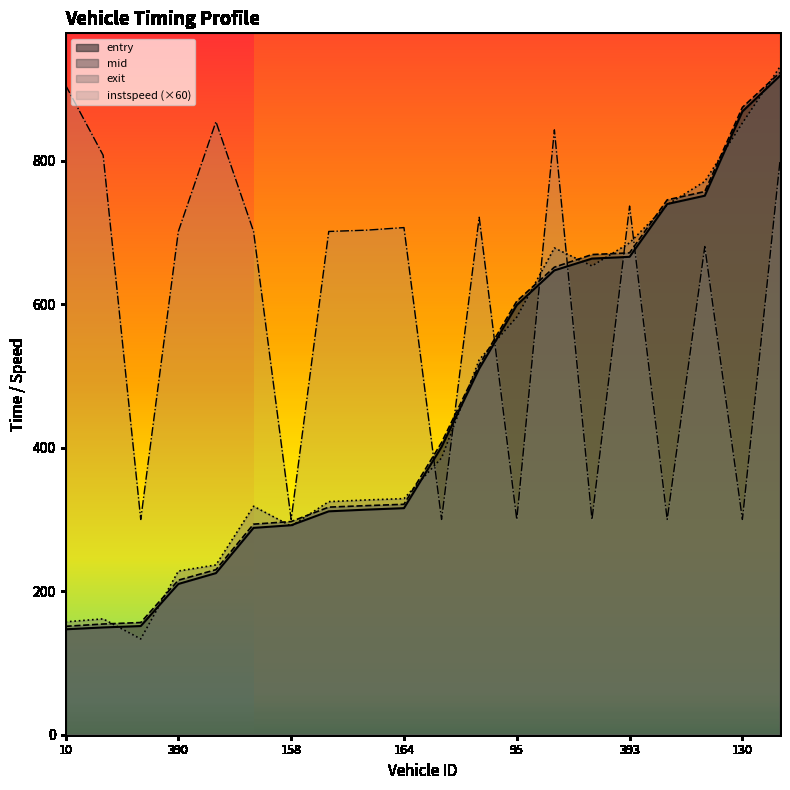

Rank the series at 142 from highest to lowest value.

instspeed, exit, mid, entry